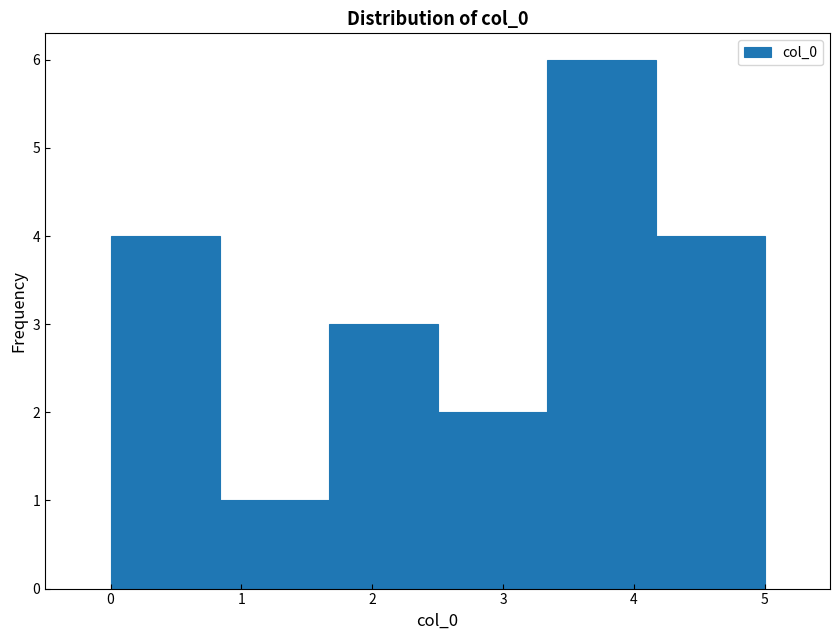

Reading left to right, transcribe this chart: for each bar, give the range it covers on the x-axis and its height. Neither the bar edges nor the heights are printed on the chart, so give them approximately, as read against the axes.

0.0 to 0.8: 4
0.8 to 1.7: 1
1.7 to 2.5: 3
2.5 to 3.3: 2
3.3 to 4.2: 6
4.2 to 5.0: 4